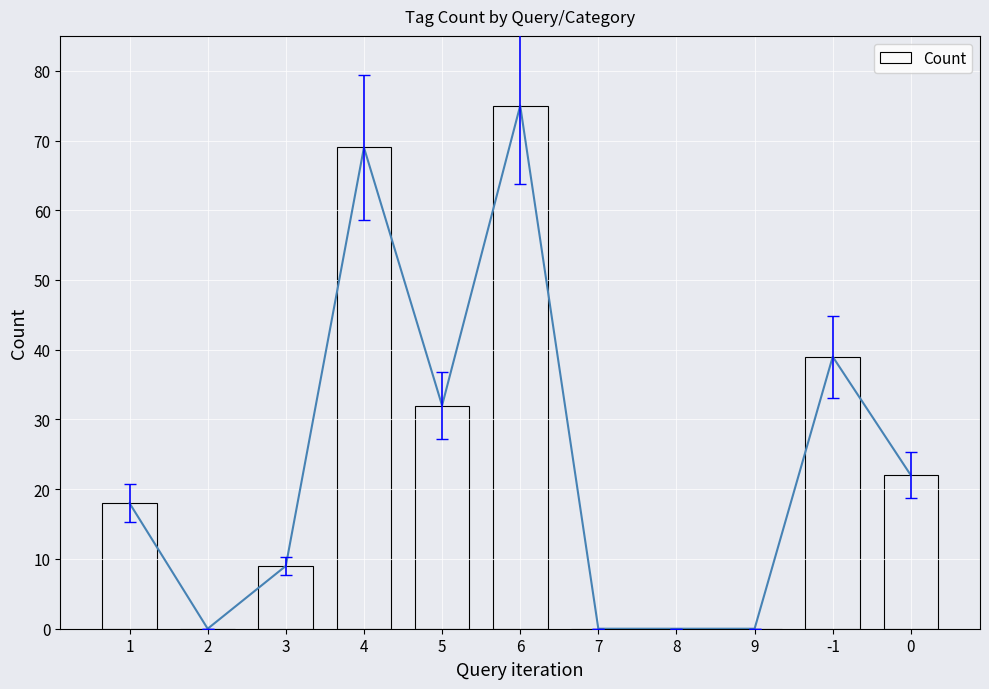

Rank the categories by value from highest to lowest.

6, 4, -1, 5, 0, 1, 3, 2, 7, 8, 9